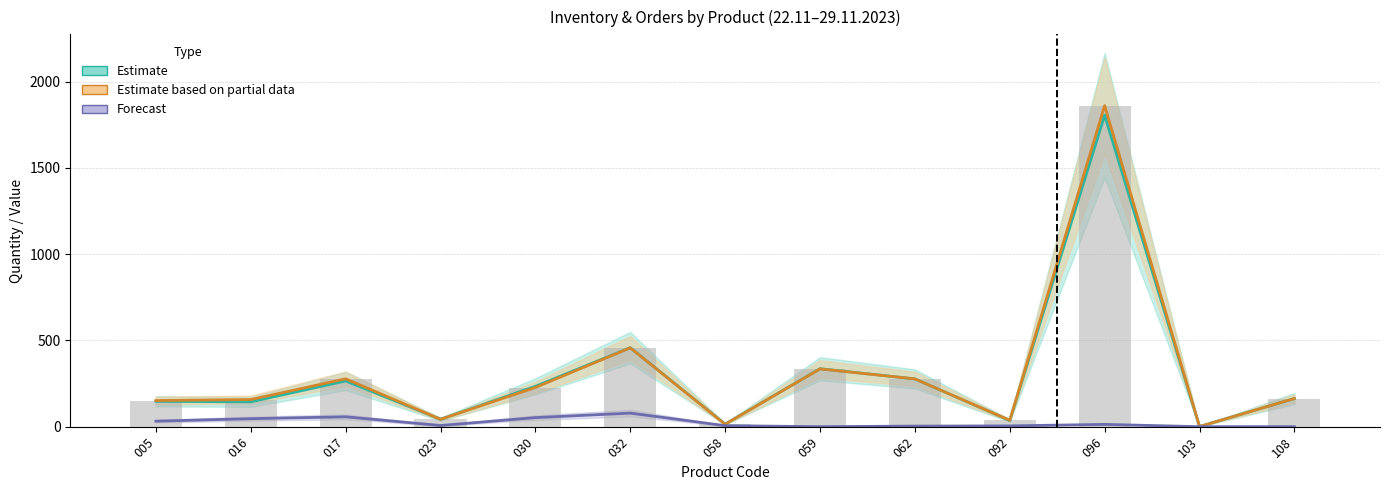

At which category is the sum across all series the highest?

096